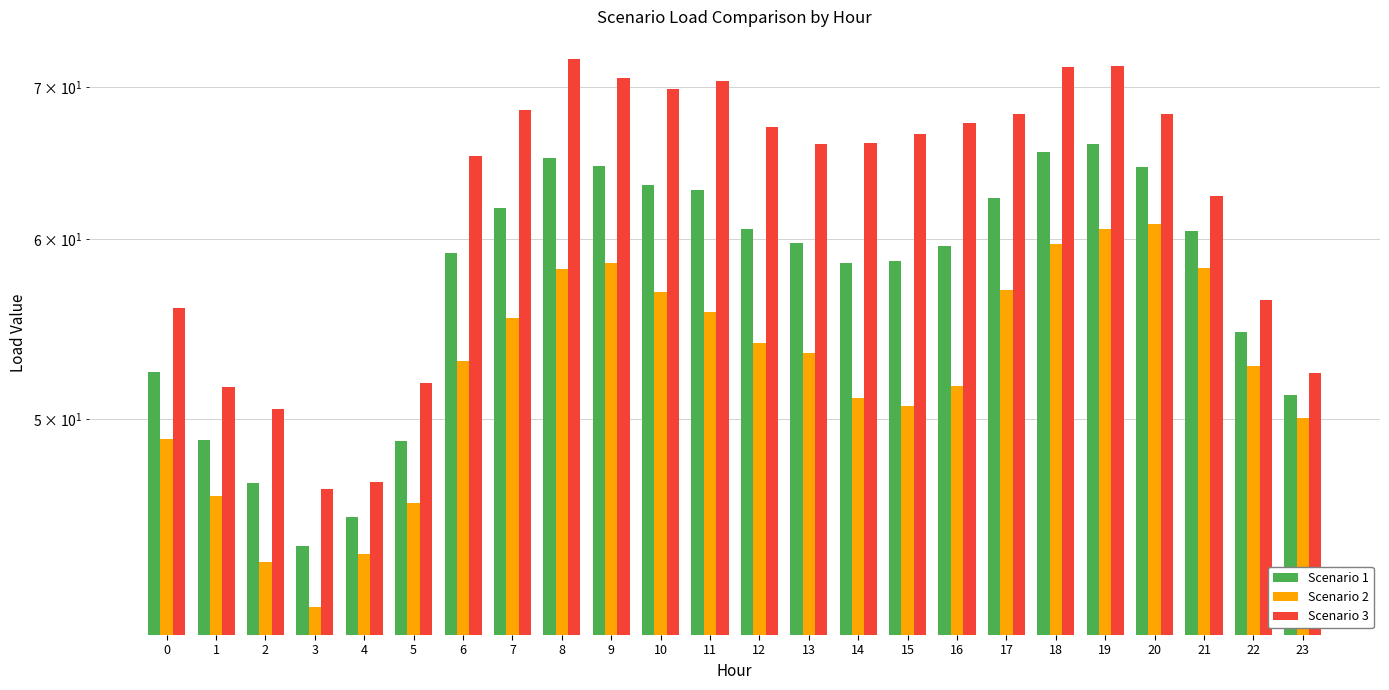

At which label does Scenario 1 first exceed 59?

6